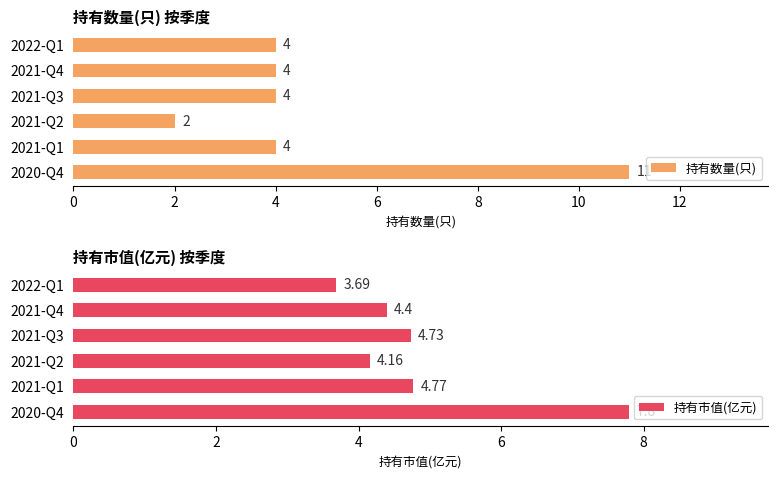

True or false: 持有数量(只) has a value of 3 at 2020-Q4.

False